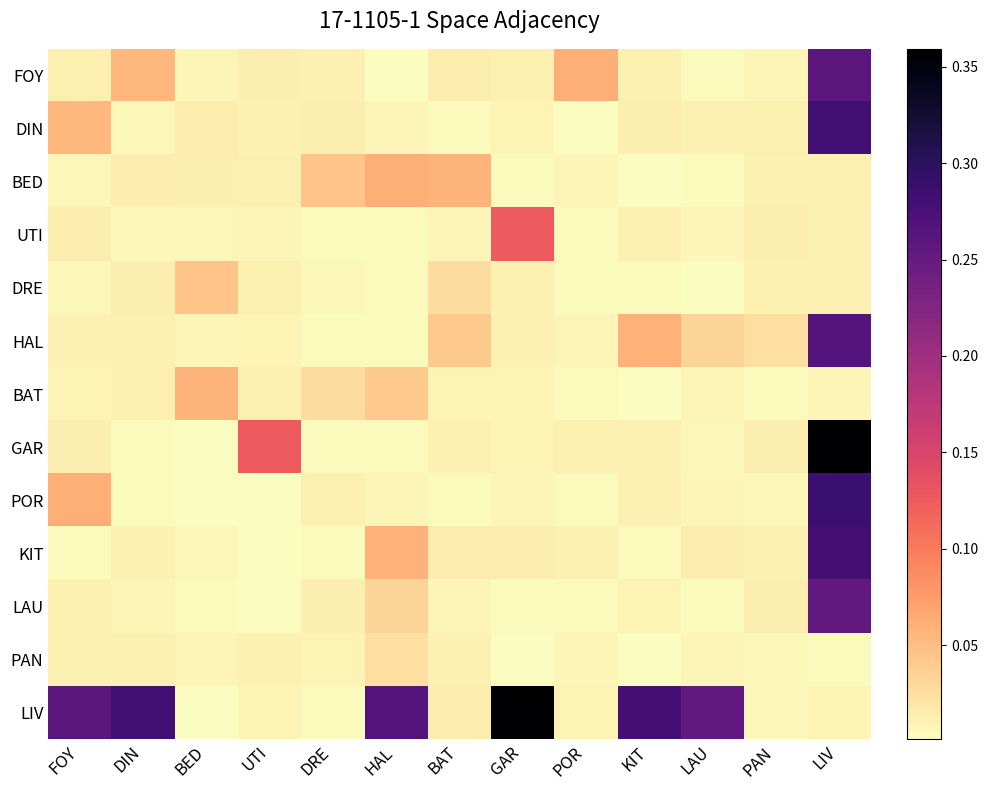

Reading left to right, extract all data points from this chart.

FOY: FOY=0.0	DIN=0.1	BED=0.0	UTI=0.0	DRE=0.0	HAL=0.0	BAT=0.0	GAR=0.0	POR=0.1	KIT=0.0	LAU=0.0	PAN=0.0	LIV=0.3
DIN: FOY=0.1	DIN=0.0	BED=0.0	UTI=0.0	DRE=0.0	HAL=0.0	BAT=0.0	GAR=0.0	POR=0.0	KIT=0.0	LAU=0.0	PAN=0.0	LIV=0.3
BED: FOY=0.0	DIN=0.0	BED=0.0	UTI=0.0	DRE=0.0	HAL=0.1	BAT=0.1	GAR=0.0	POR=0.0	KIT=0.0	LAU=0.0	PAN=0.0	LIV=0.0
UTI: FOY=0.0	DIN=0.0	BED=0.0	UTI=0.0	DRE=0.0	HAL=0.0	BAT=0.0	GAR=0.1	POR=0.0	KIT=0.0	LAU=0.0	PAN=0.0	LIV=0.0
DRE: FOY=0.0	DIN=0.0	BED=0.0	UTI=0.0	DRE=0.0	HAL=0.0	BAT=0.0	GAR=0.0	POR=0.0	KIT=0.0	LAU=0.0	PAN=0.0	LIV=0.0
HAL: FOY=0.0	DIN=0.0	BED=0.0	UTI=0.0	DRE=0.0	HAL=0.0	BAT=0.0	GAR=0.0	POR=0.0	KIT=0.1	LAU=0.0	PAN=0.0	LIV=0.3
BAT: FOY=0.0	DIN=0.0	BED=0.1	UTI=0.0	DRE=0.0	HAL=0.0	BAT=0.0	GAR=0.0	POR=0.0	KIT=0.0	LAU=0.0	PAN=0.0	LIV=0.0
GAR: FOY=0.0	DIN=0.0	BED=0.0	UTI=0.1	DRE=0.0	HAL=0.0	BAT=0.0	GAR=0.0	POR=0.0	KIT=0.0	LAU=0.0	PAN=0.0	LIV=0.4
POR: FOY=0.1	DIN=0.0	BED=0.0	UTI=0.0	DRE=0.0	HAL=0.0	BAT=0.0	GAR=0.0	POR=0.0	KIT=0.0	LAU=0.0	PAN=0.0	LIV=0.3
KIT: FOY=0.0	DIN=0.0	BED=0.0	UTI=0.0	DRE=0.0	HAL=0.1	BAT=0.0	GAR=0.0	POR=0.0	KIT=0.0	LAU=0.0	PAN=0.0	LIV=0.3
LAU: FOY=0.0	DIN=0.0	BED=0.0	UTI=0.0	DRE=0.0	HAL=0.0	BAT=0.0	GAR=0.0	POR=0.0	KIT=0.0	LAU=0.0	PAN=0.0	LIV=0.3
PAN: FOY=0.0	DIN=0.0	BED=0.0	UTI=0.0	DRE=0.0	HAL=0.0	BAT=0.0	GAR=0.0	POR=0.0	KIT=0.0	LAU=0.0	PAN=0.0	LIV=0.0
LIV: FOY=0.3	DIN=0.3	BED=0.0	UTI=0.0	DRE=0.0	HAL=0.3	BAT=0.0	GAR=0.4	POR=0.0	KIT=0.3	LAU=0.3	PAN=0.0	LIV=0.0